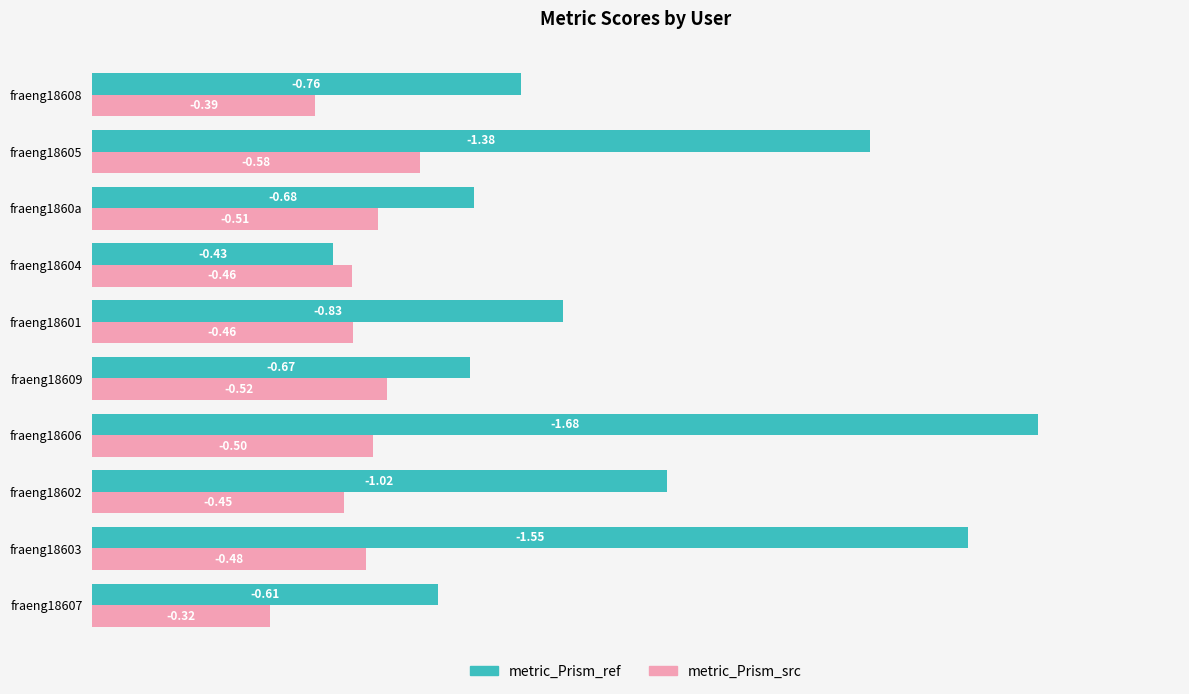

What are all the series names shown in the legend?

metric_Prism_ref, metric_Prism_src